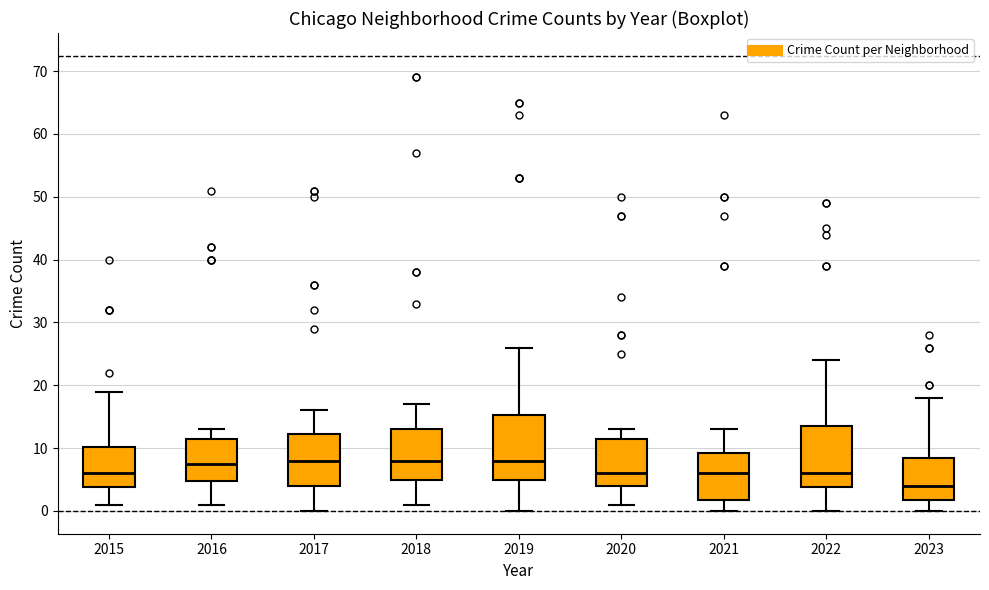

Where is the lower edge of the box at x = 2015 on the y-axis? The values are not printed on the chart, so give them approximately, as read against the axis.

4